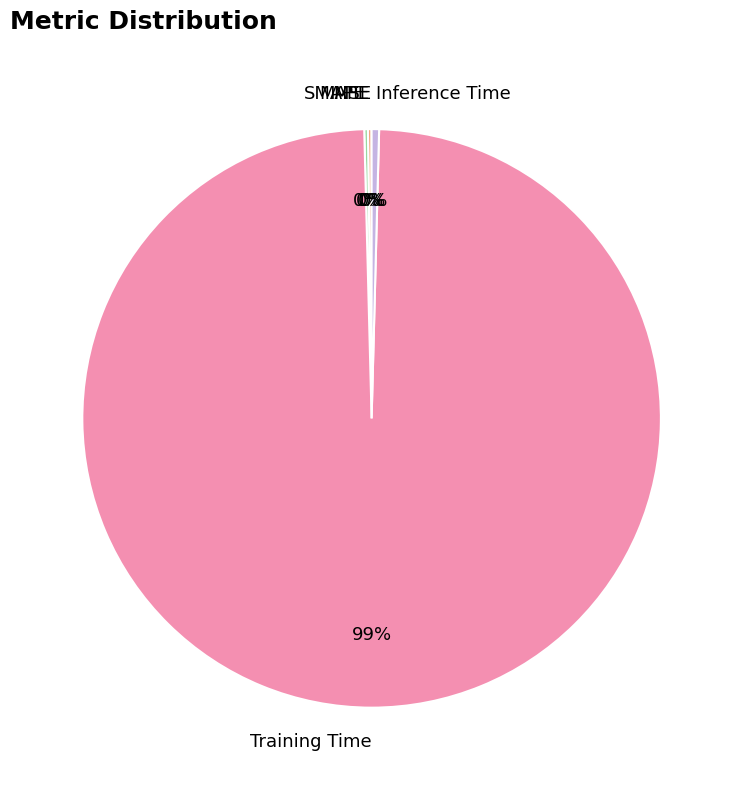

To the nearest percent, what is the average slice percentage?

20%